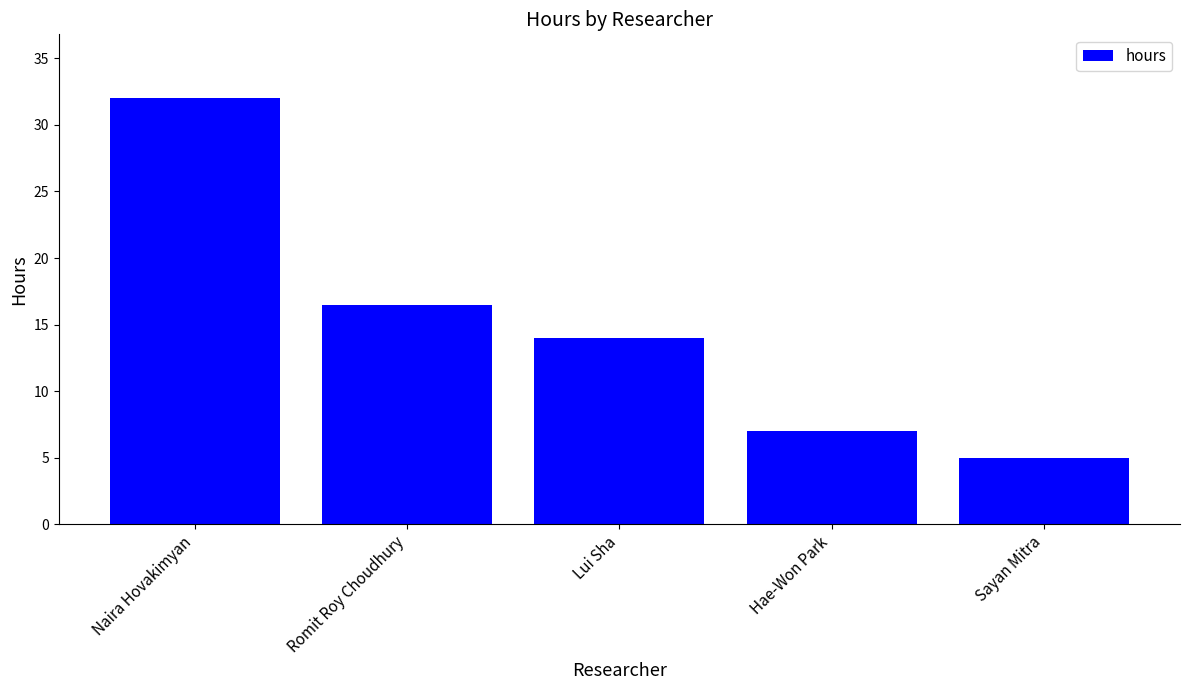

Is it true that the value at Sayan Mitra is 5.0?

True